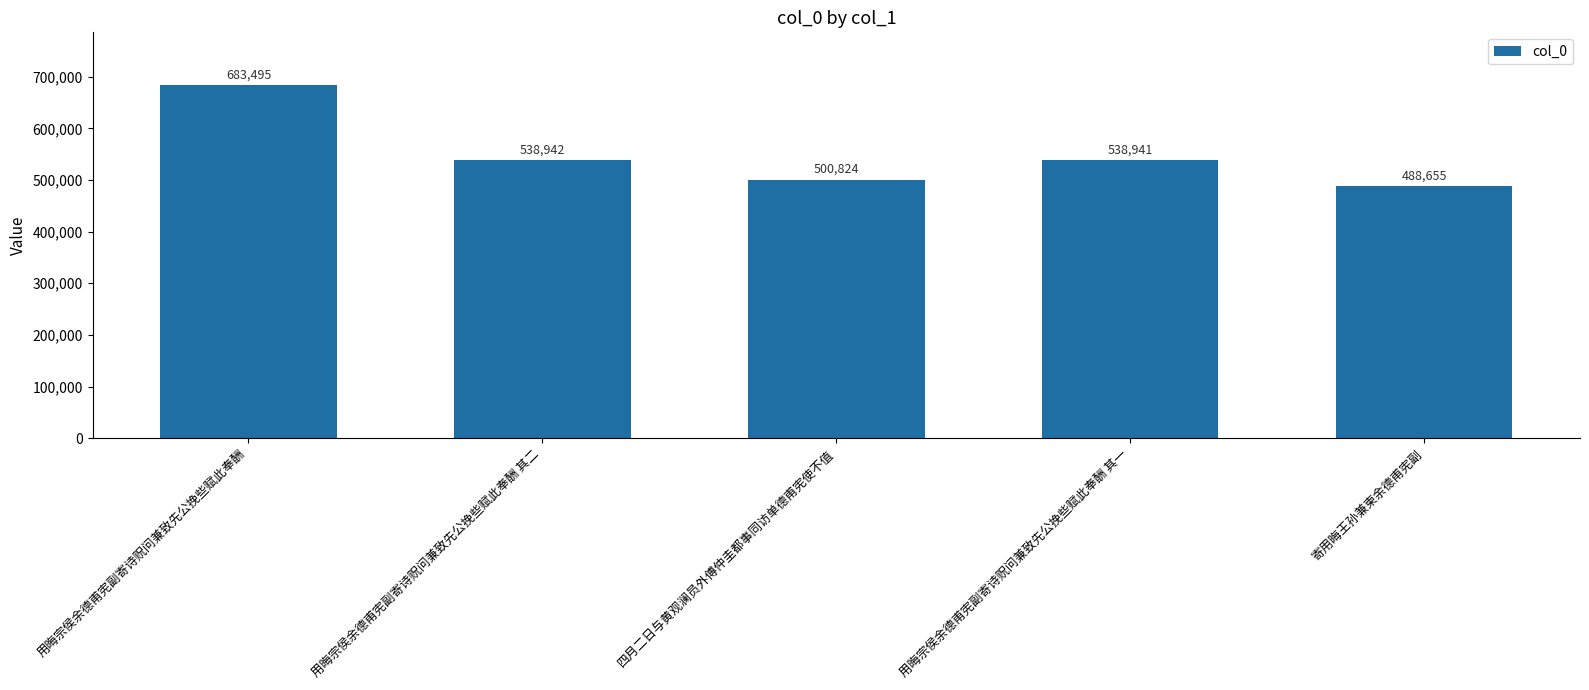

Between 用晦宗侯余德甫宪副寄诗贶问兼致先公挽些赋此奉酬 其一 and 寄用晦王孙兼柬余德甫宪副, which is larger?

用晦宗侯余德甫宪副寄诗贶问兼致先公挽些赋此奉酬 其一